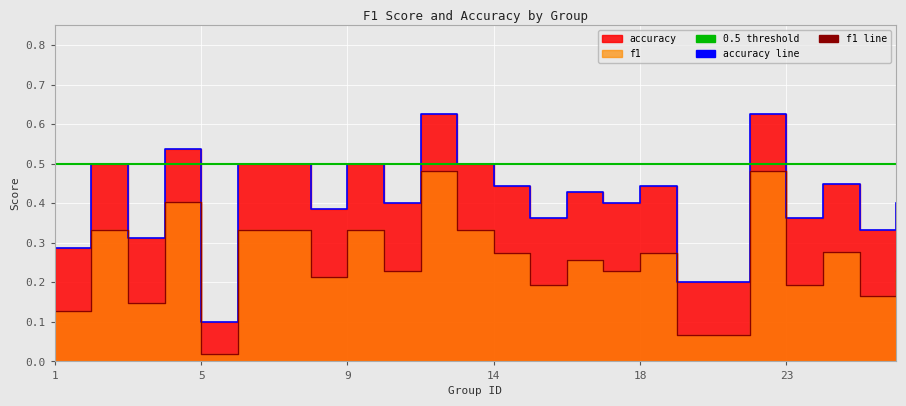

In accuracy, how many points are higher than both neighbors (excluding endpoints)?

8